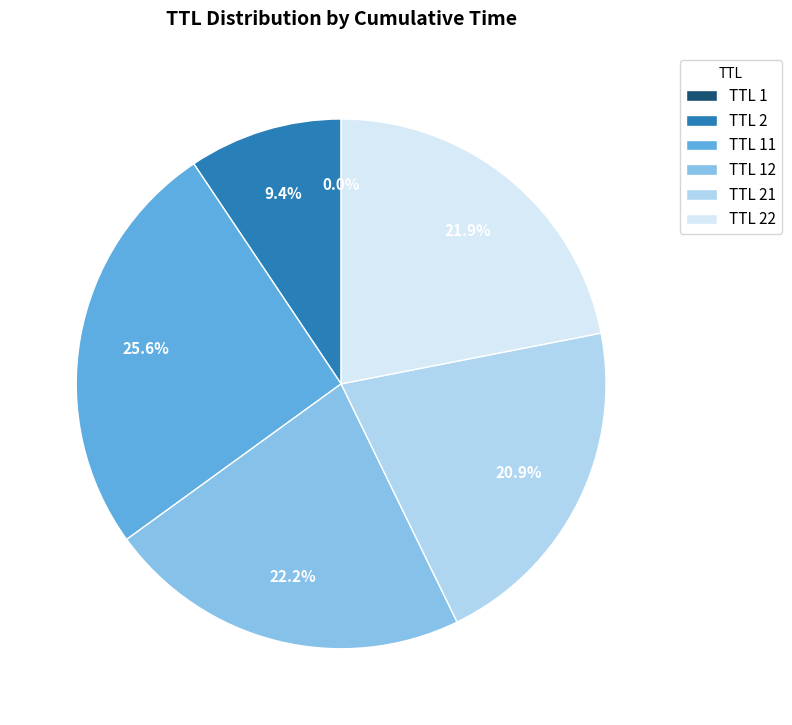

What percentage is NOT represented by TTL 21?

79.1%